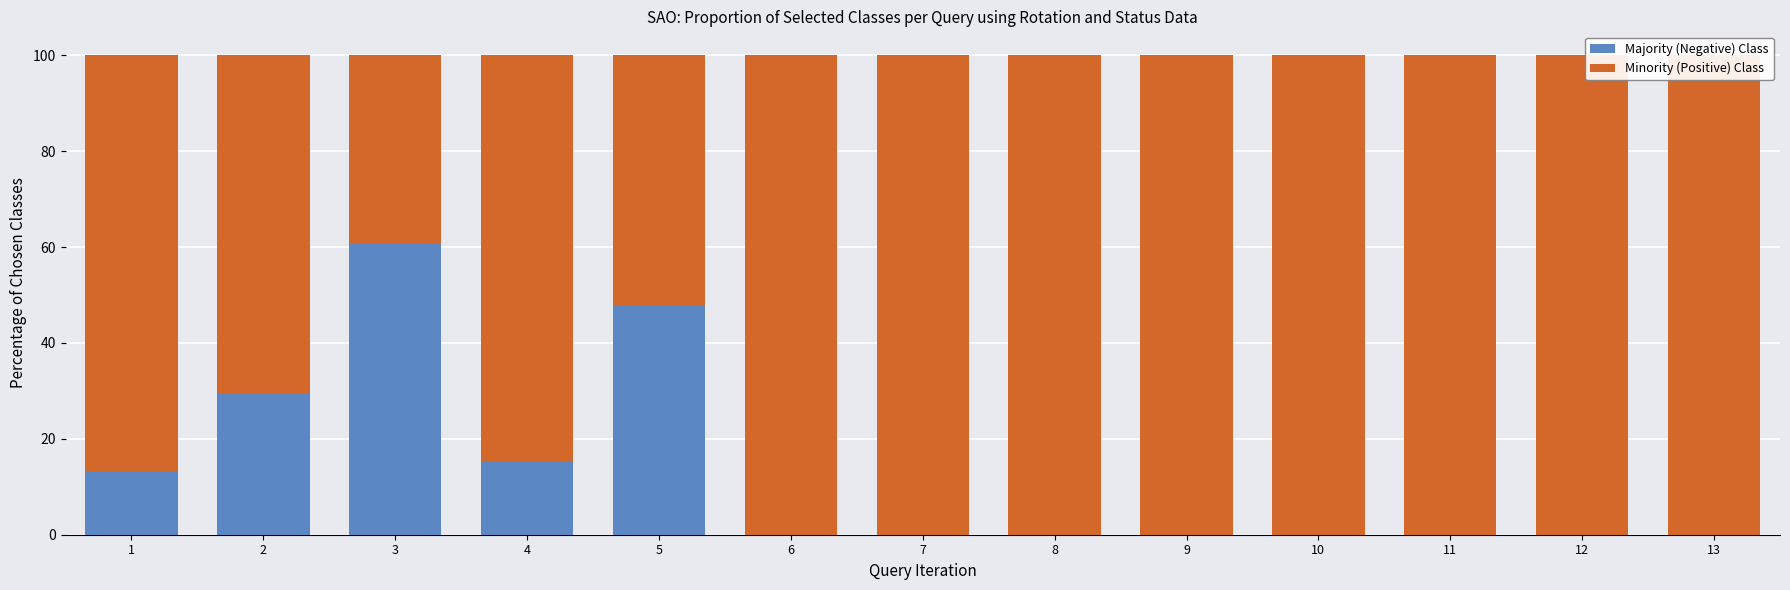

The value of Majority (Negative) Class at 13 is -19.5. True or false?

False